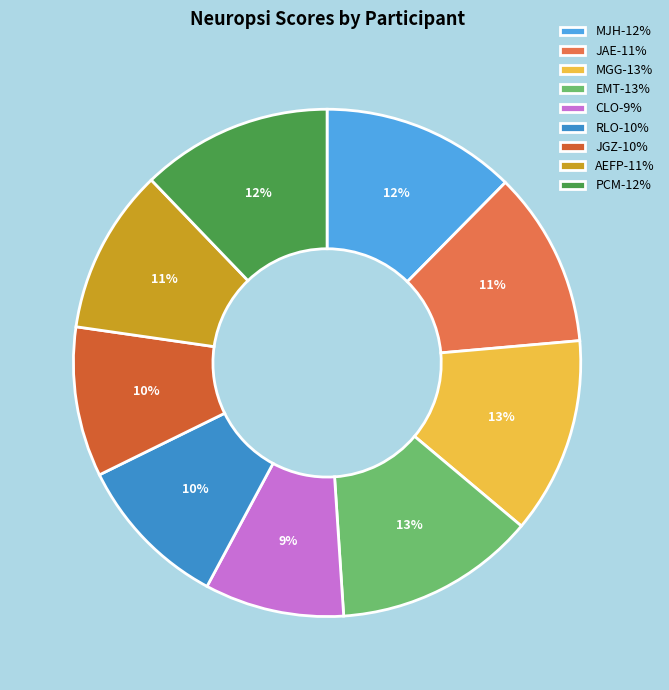

To the nearest percent, what is the difference between the largest and smallest slice percentages?

4%